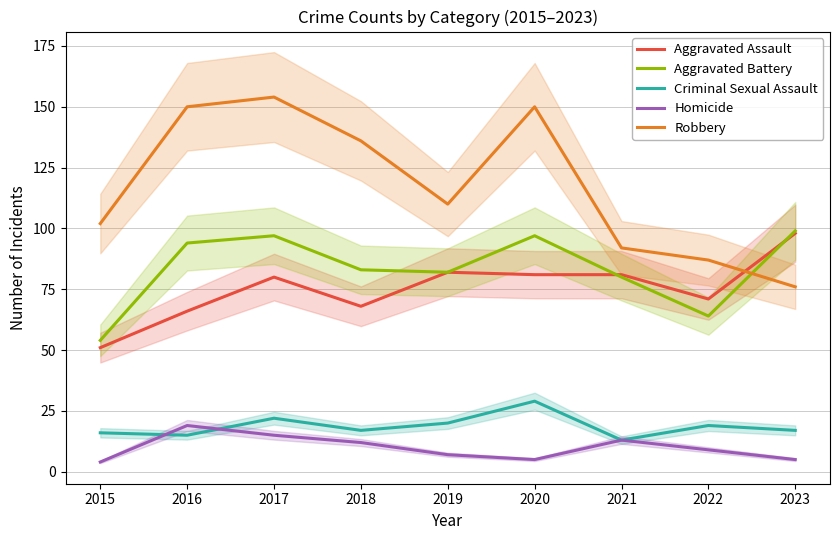

Which series changed the most between 2020 and 2021?

Robbery